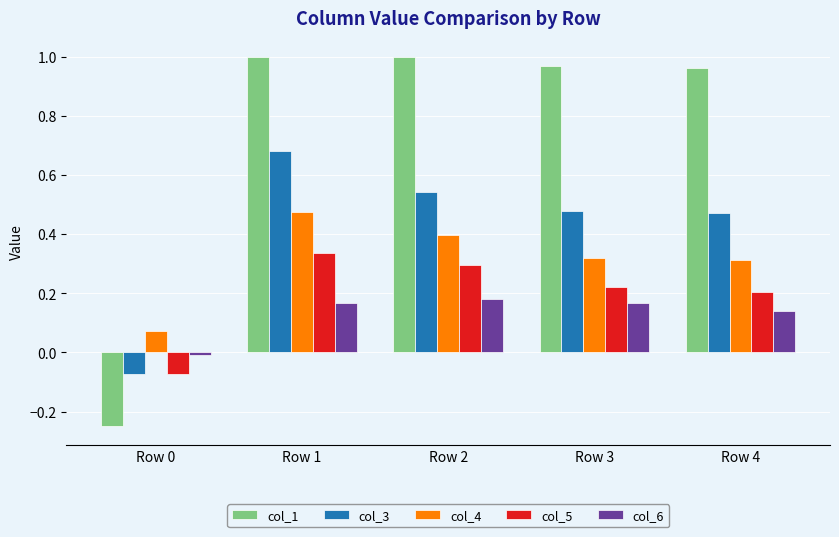

At which label does col_4 reach its peak?

Row 1